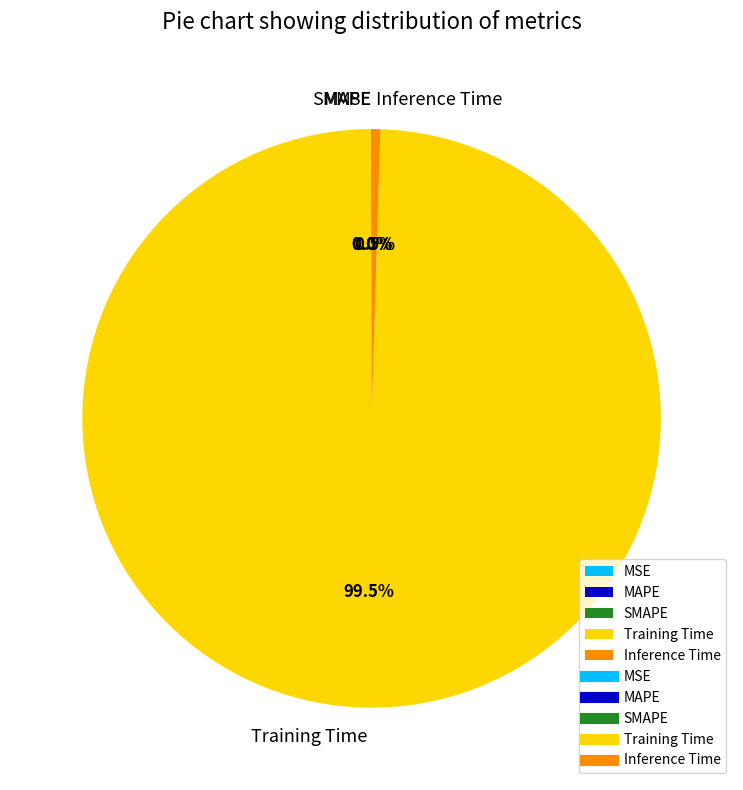

Is Training Time the majority of the pie?

Yes